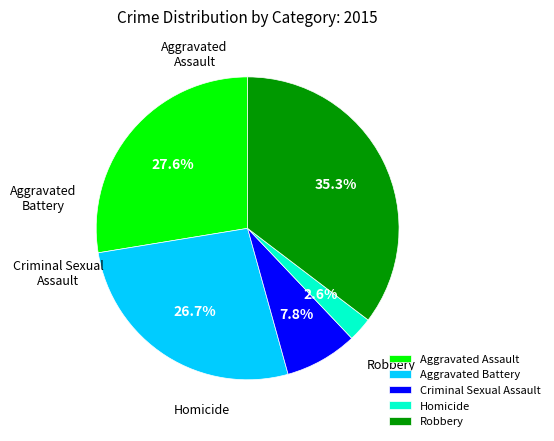

What percentage is the Homicide slice, to the nearest percent?

3%